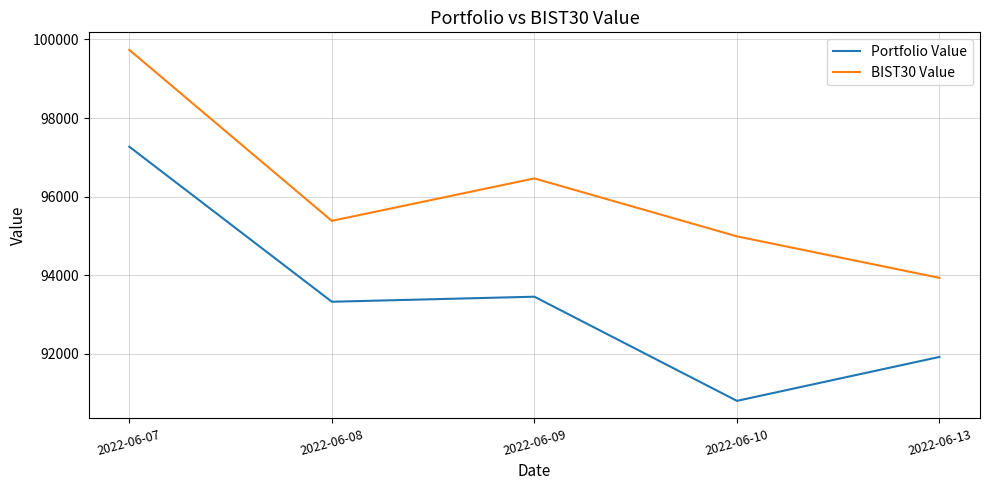

What is the difference between the highest and lowest values at 2022-06-08?

2059.6